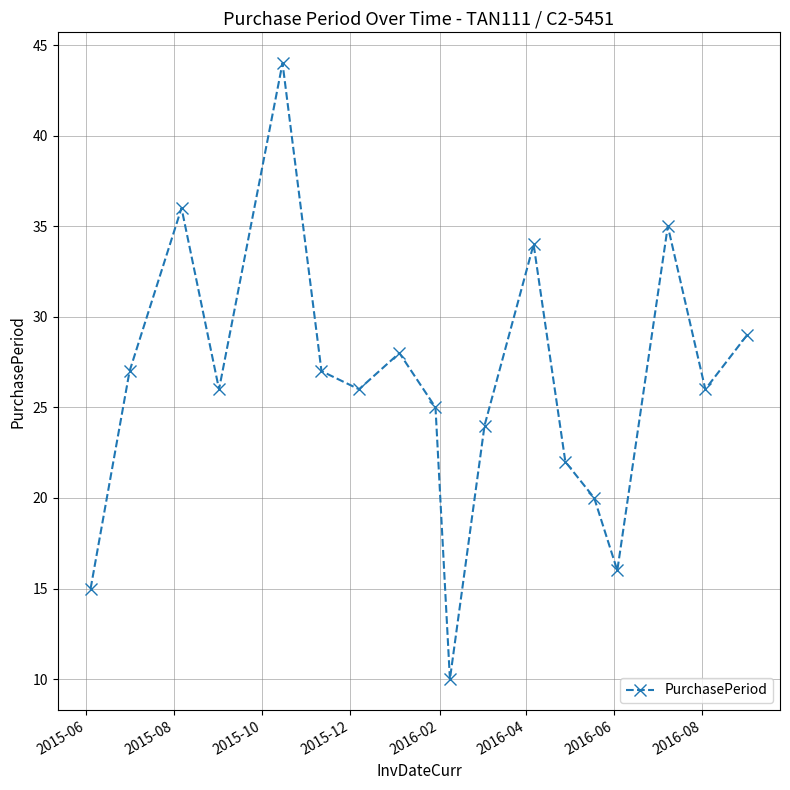

How many interior local valleys (lower than both neighbors) does the data have?

5